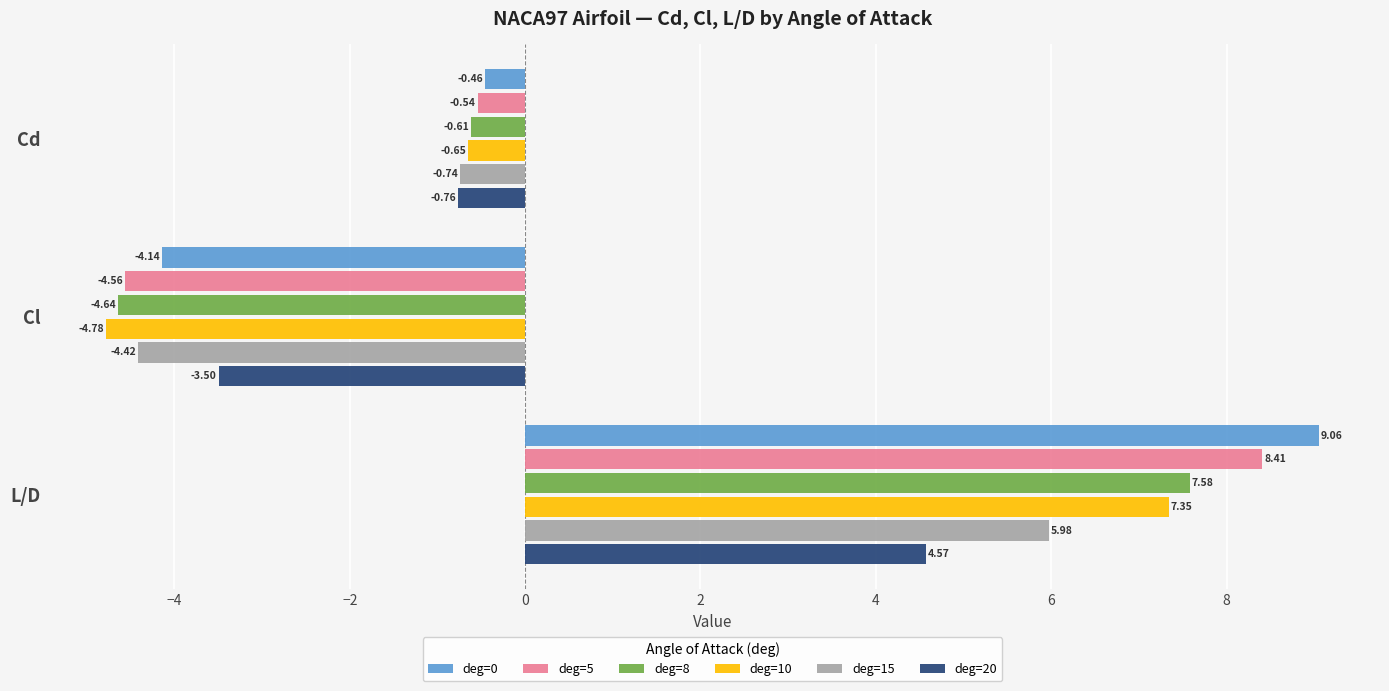

Which series has the largest total across all categories?

deg=0